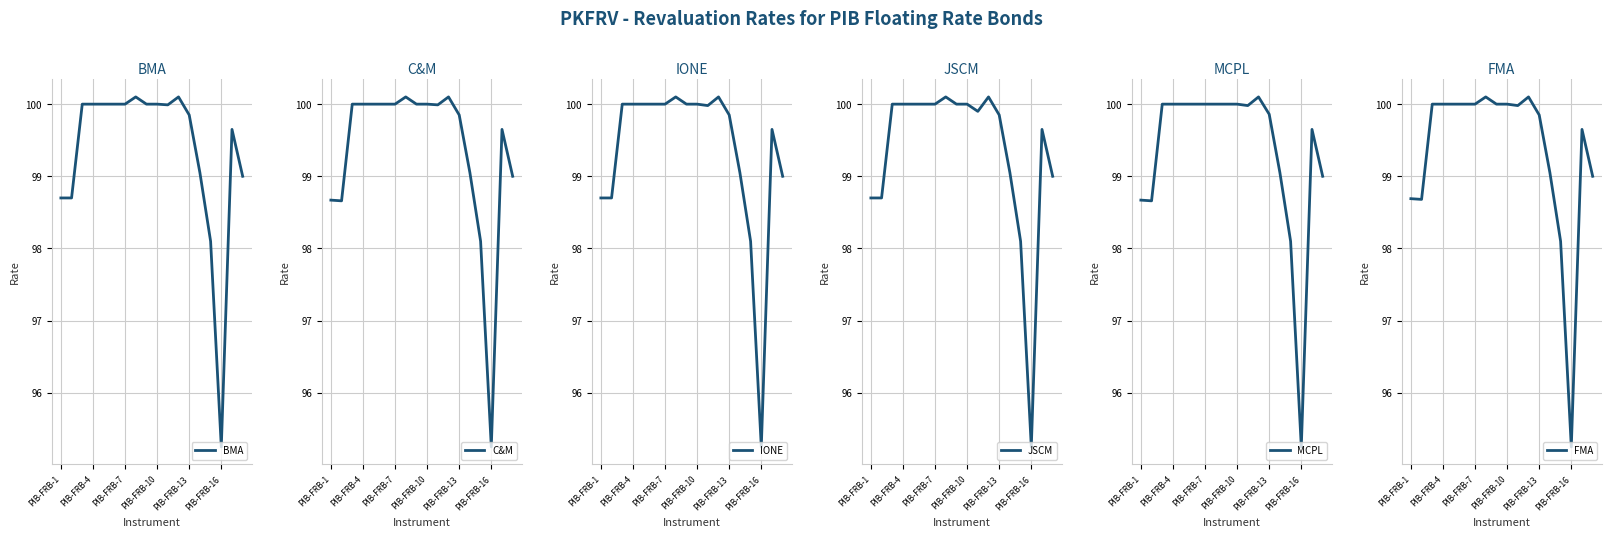

True or false: FMA has a value of 99.8 at PIB-FRB-13.

True